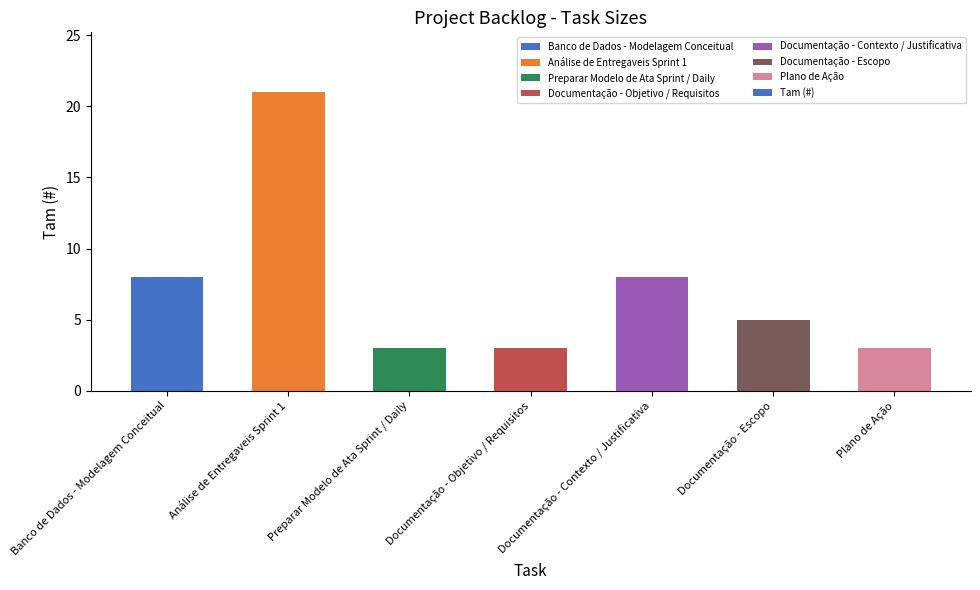

What is the difference between the values at Documentação - Objetivo / Requisitos and Banco de Dados - Modelagem Conceitual?

5